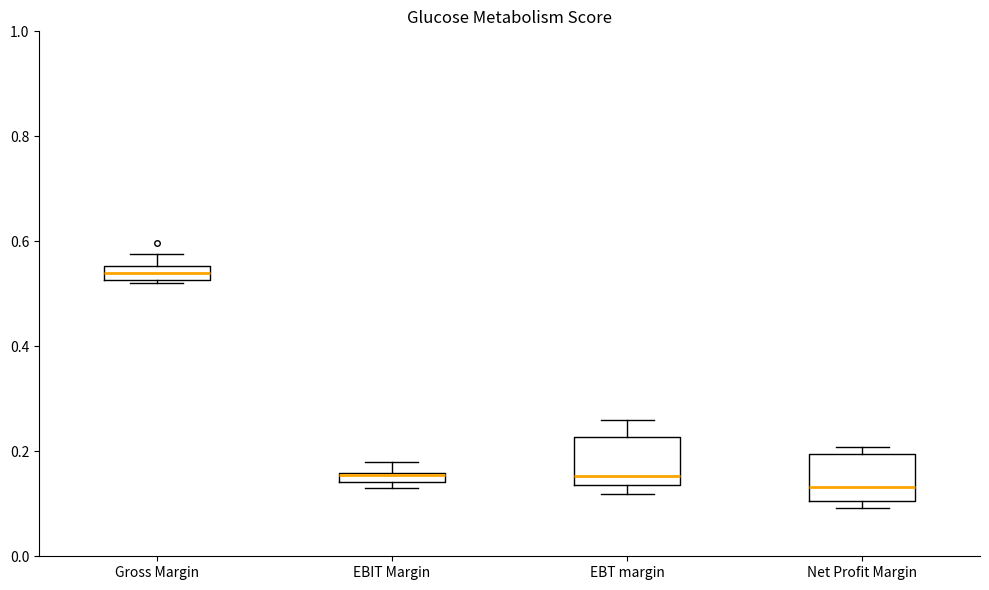

Which box has the lowest median line?

Net Profit Margin